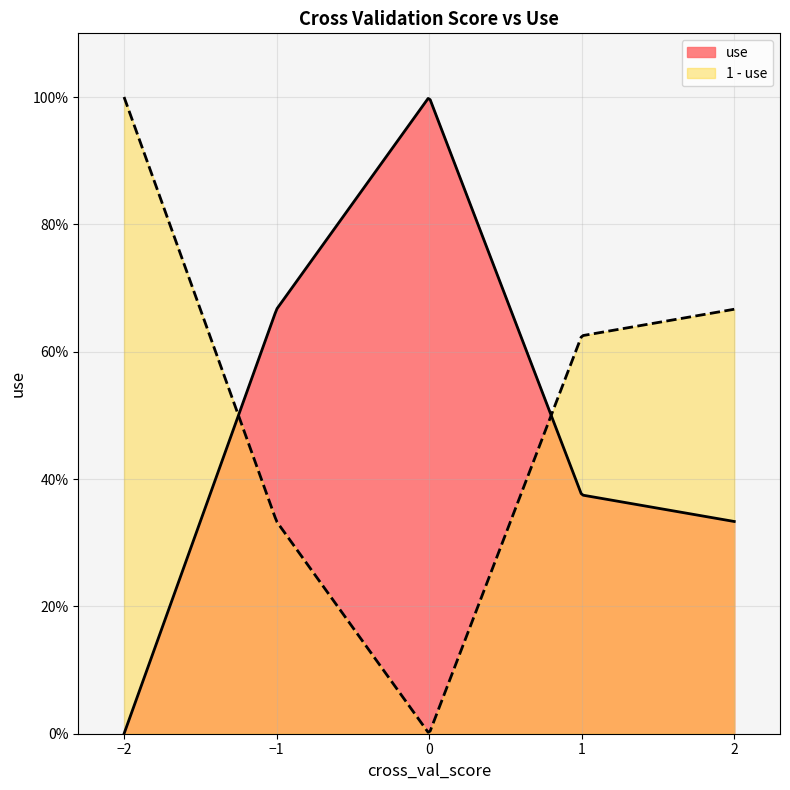

Does the chart have visible grid lines?

Yes